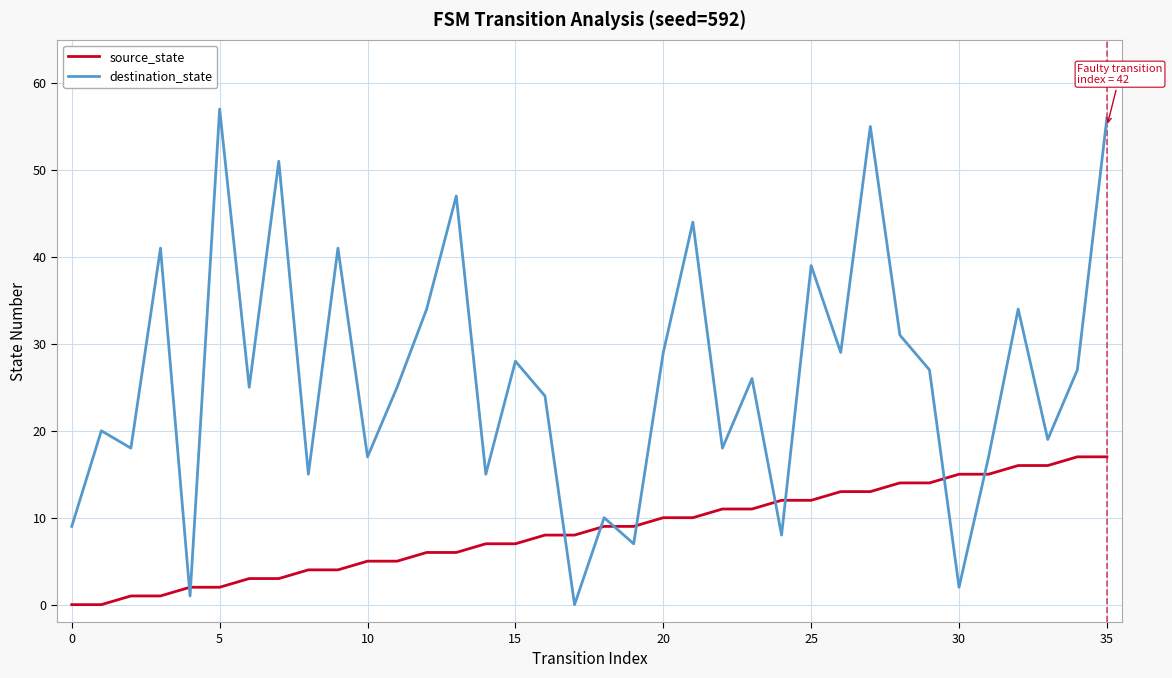

Rank the series by their maximum value, from lowest to highest.

source_state, destination_state